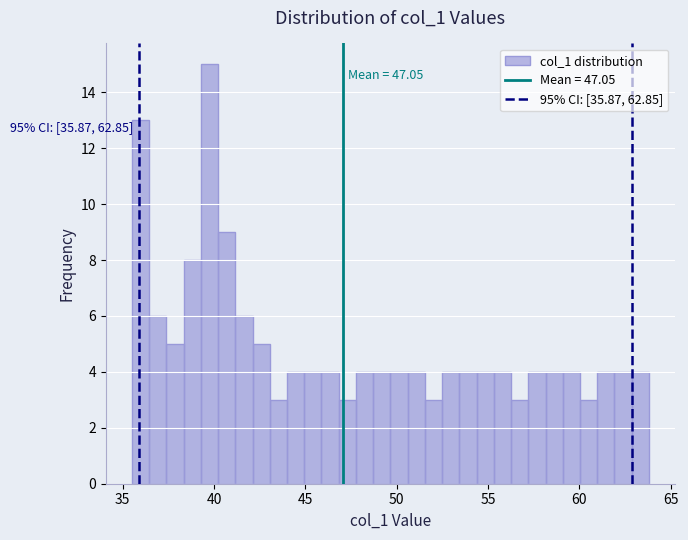

Around what value on the x-axis is the tallest bar? Give the approximate position of its centre, as read against the axis.

39.5